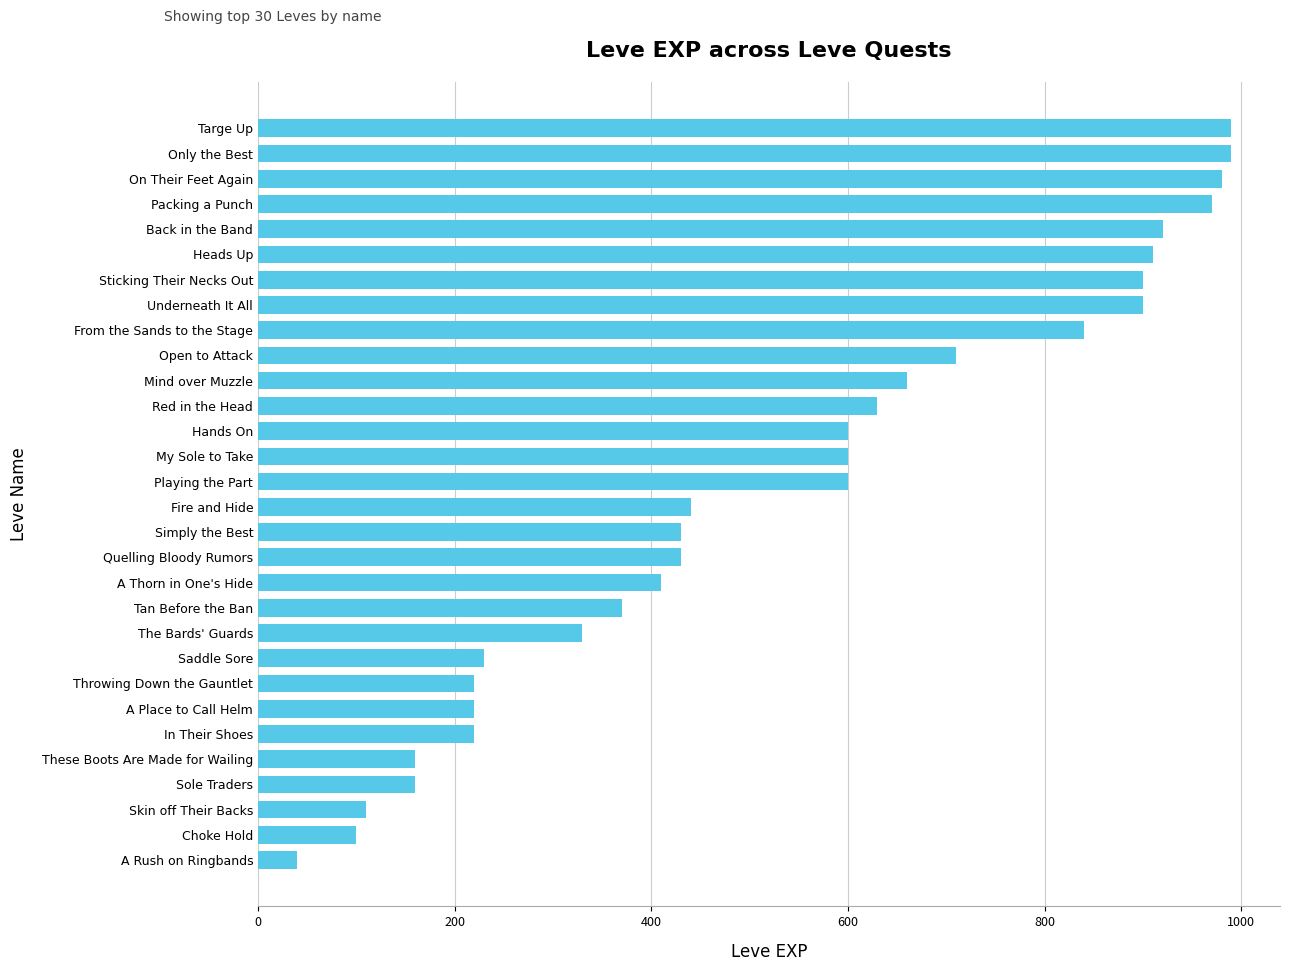

What is the difference between the values at Fire and Hide and Packing a Punch?

530